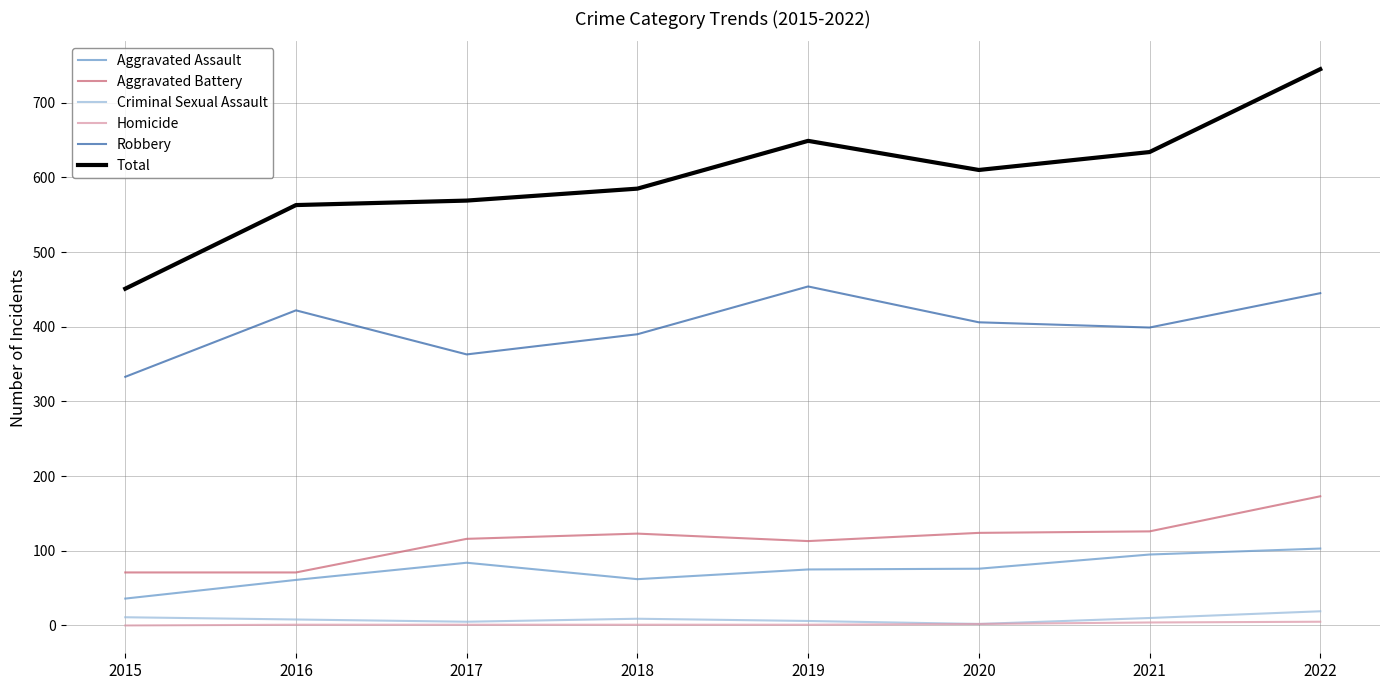

What are all the series names shown in the legend?

Aggravated Assault, Aggravated Battery, Criminal Sexual Assault, Homicide, Robbery, Total